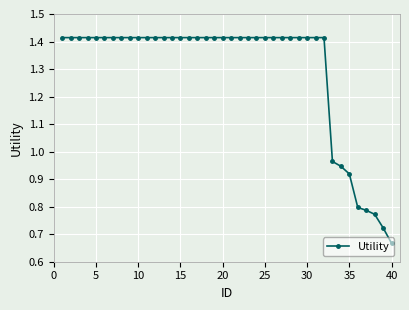

What is the average value?

1.3